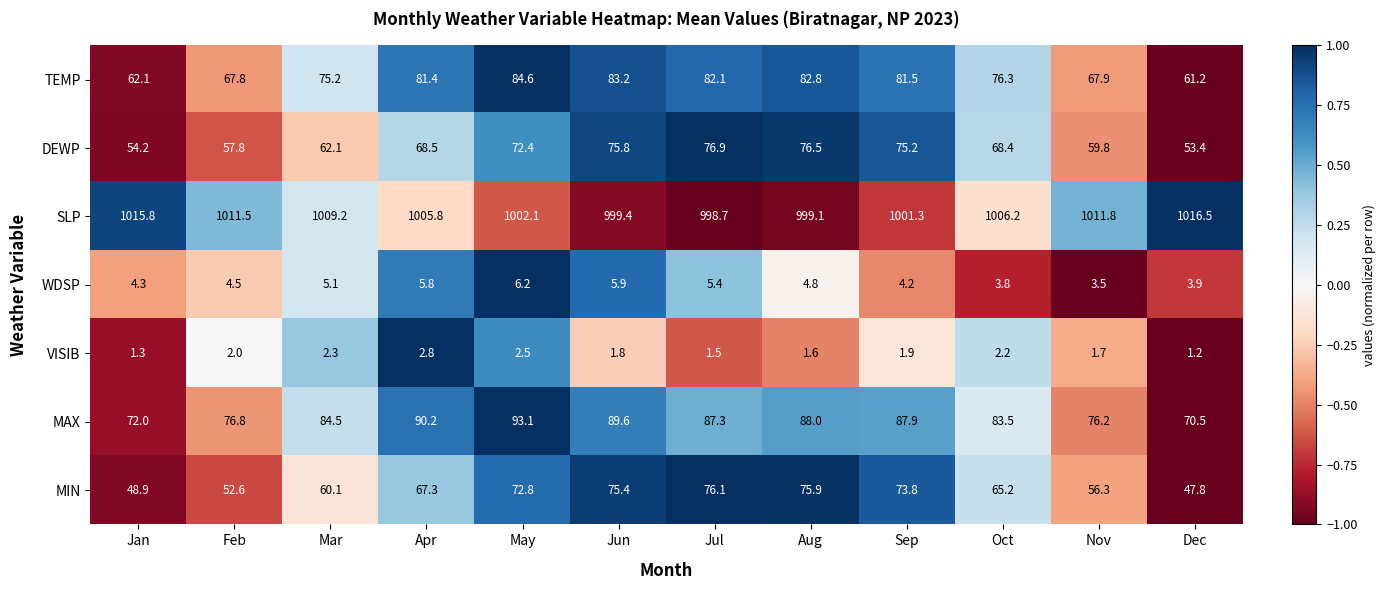

What is the approximate value of DEWP at Sep?

75.2